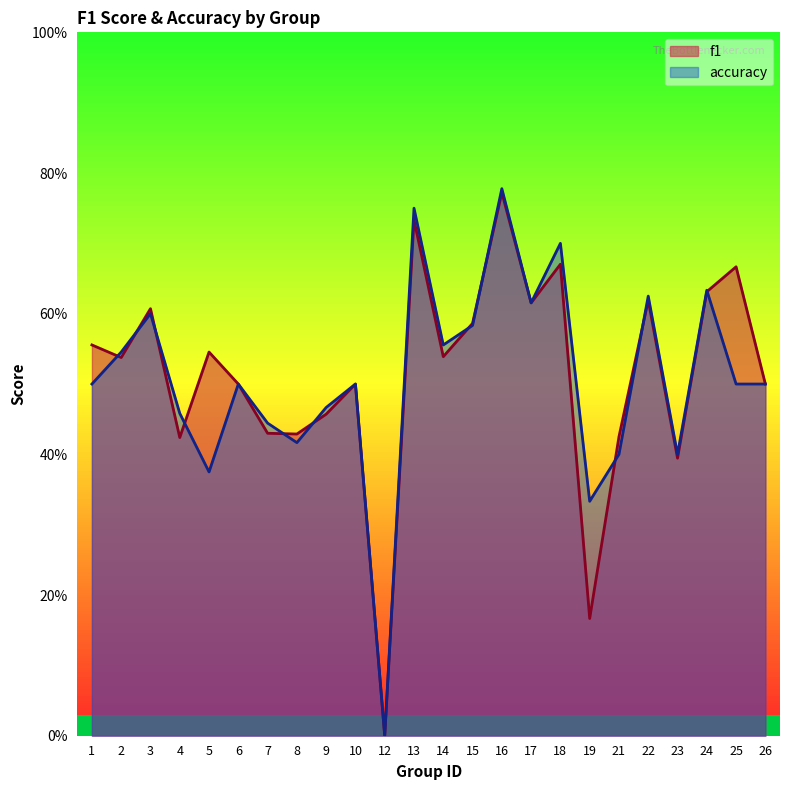

What is the difference between the accuracy values at 10 and 5?

0.1